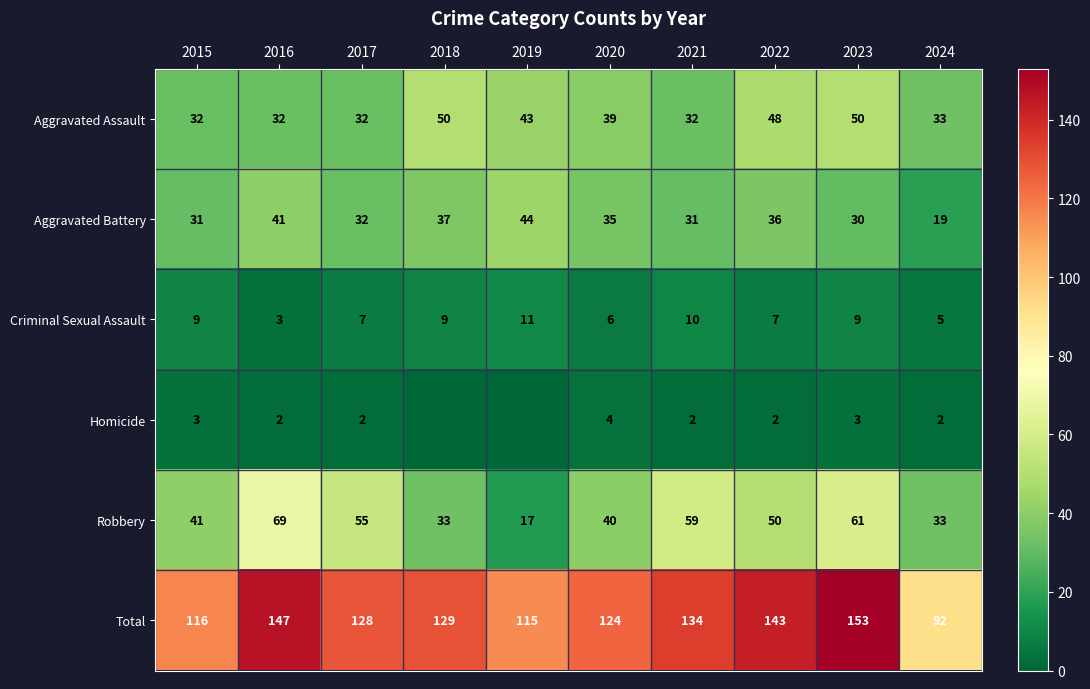

At which label does Aggravated Assault first exceed 39?

2018